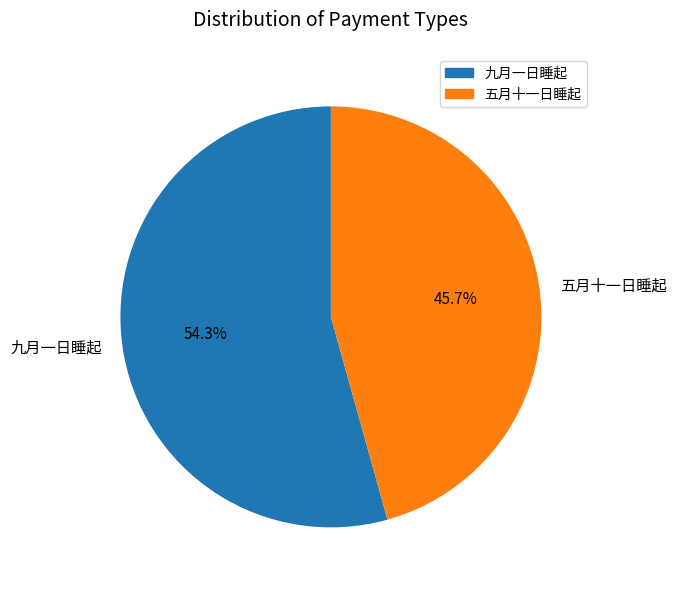

How much of the chart is everything except 九月一日睡起?

45.7%